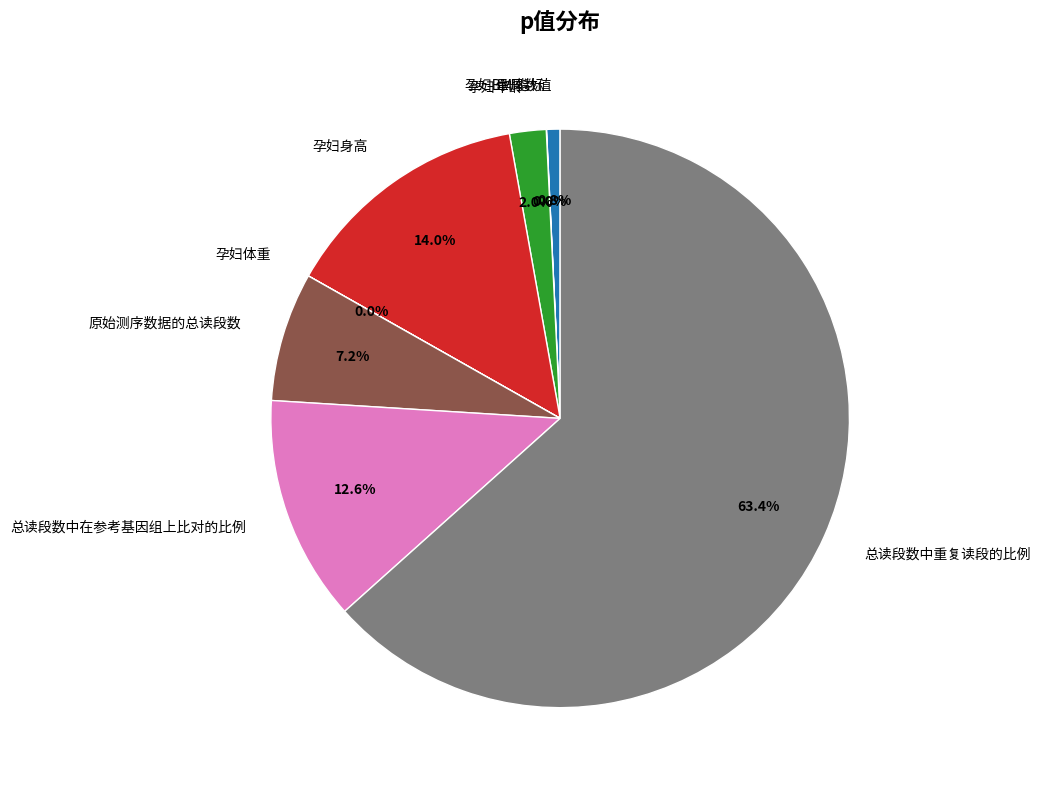

Do 总读段数中在参考基因组上比对的比例 and 孕妇年龄 together represent more than half of the pie?

No